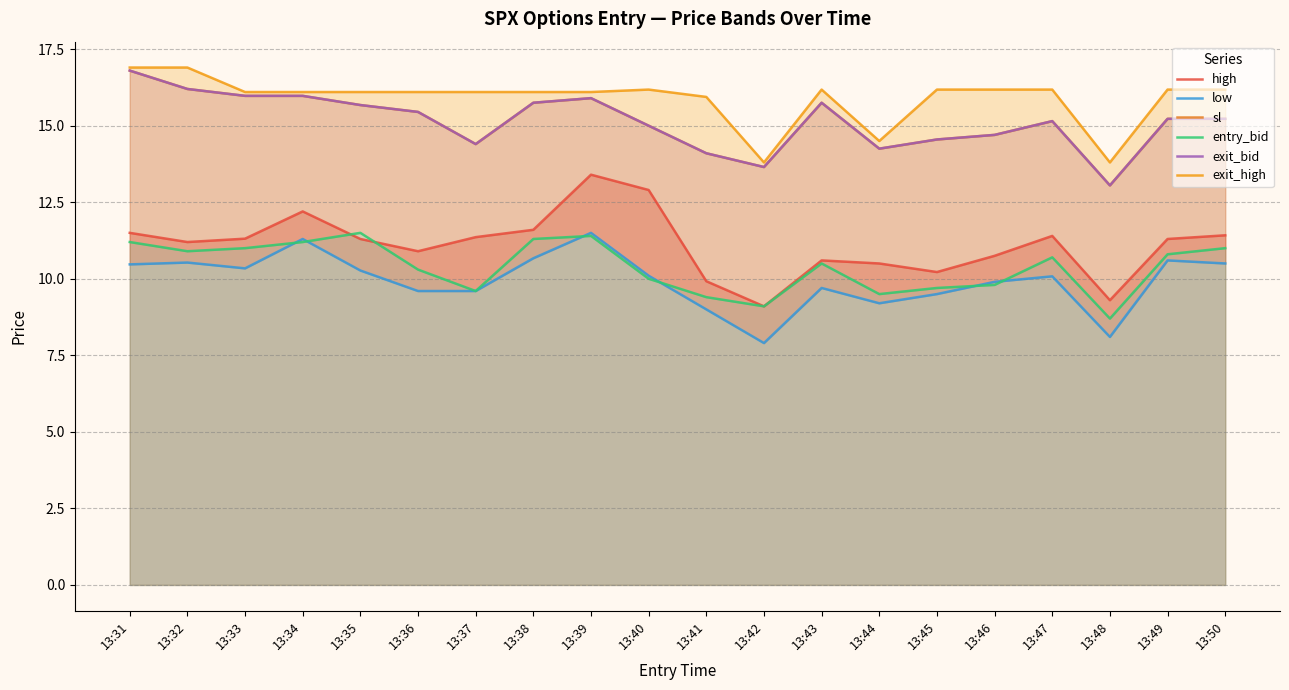

At how many categories does at least one series exceed 16?

16